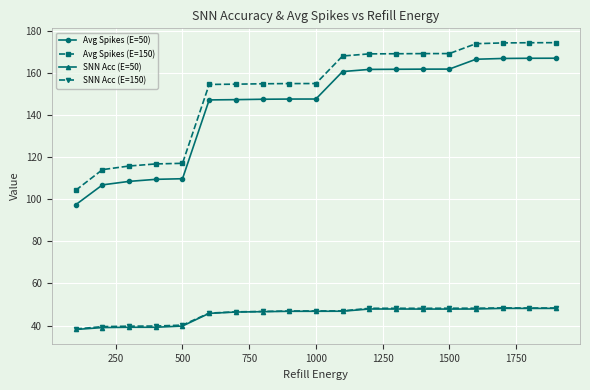

At how many categories does at least one series exceed 93?

19